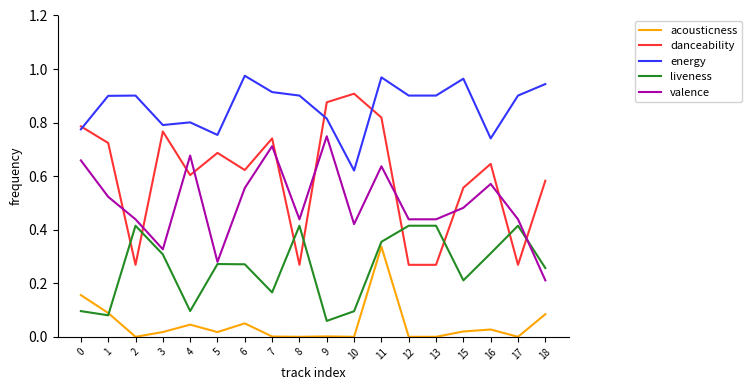

Which series changed the most between 5 and 9?

valence